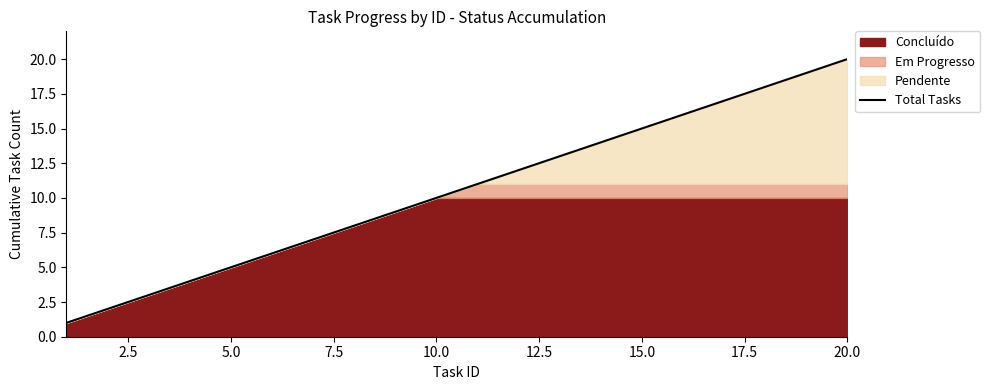

True or false: the data shows 3 at 17.5.

False